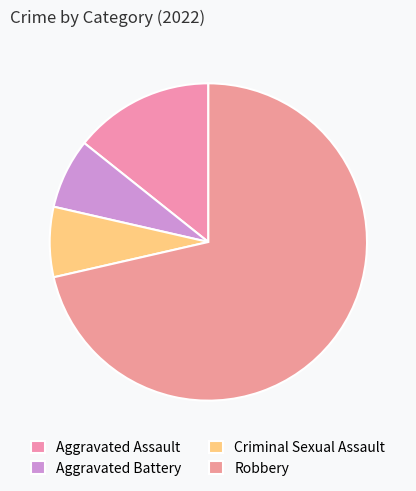

How many slices are in this pie chart?

4